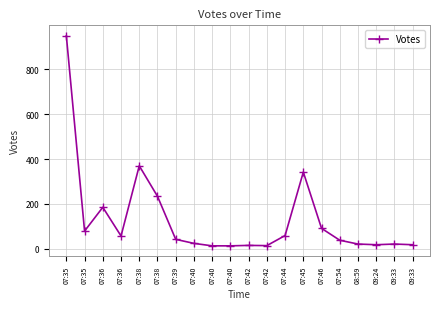

What is the greatest value displayed?

950